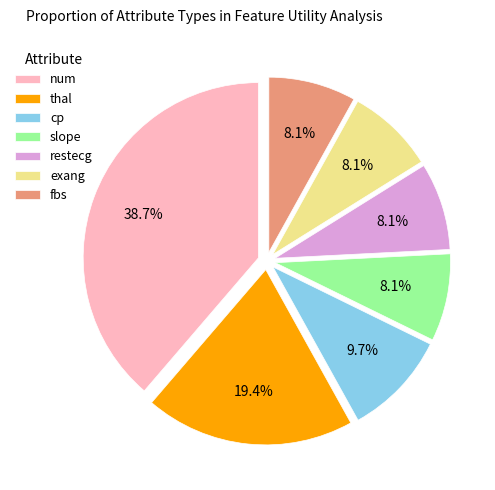

Is it true that fbs is 1% of the pie?

False